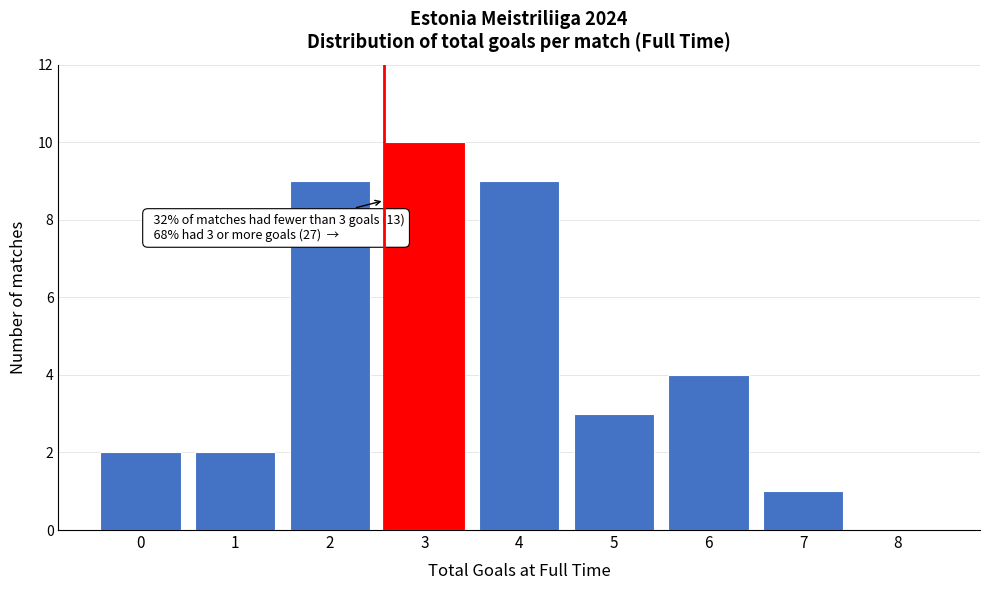

Reading left to right, what are all the values shown in this chart?

0=2	1=2	2=9	3=10	4=9	5=3	6=4	7=1	8=0